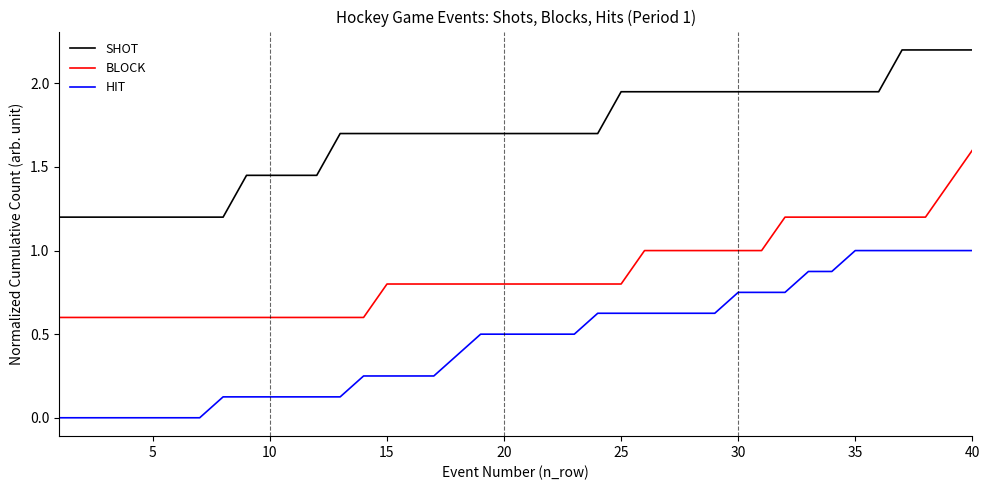

What is the difference between the maximum and minimum values in the HIT series?

1.0